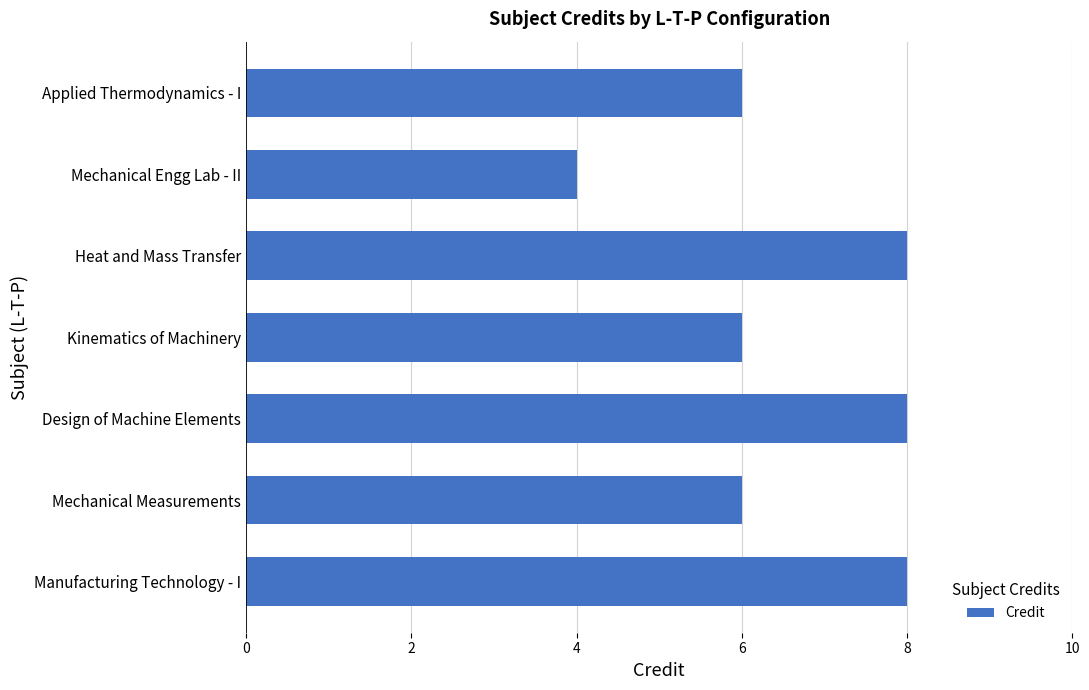

What is the sum of all values?

46